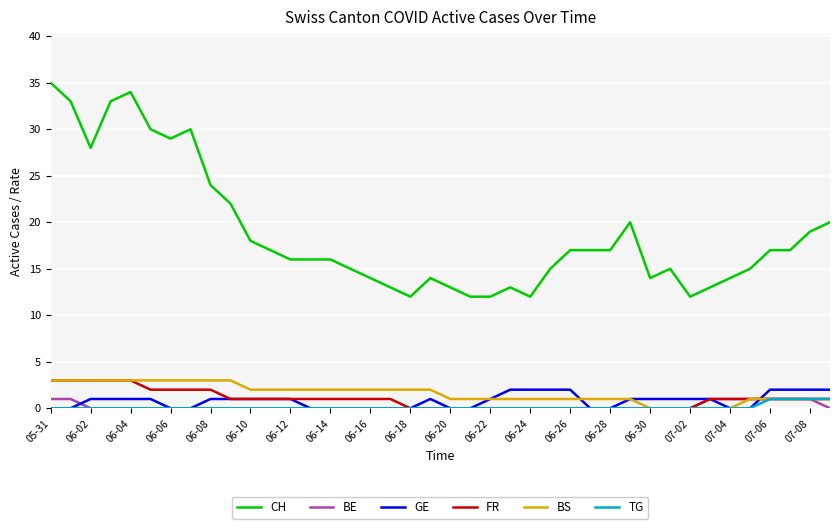

Which series has the widest spread of values?

CH